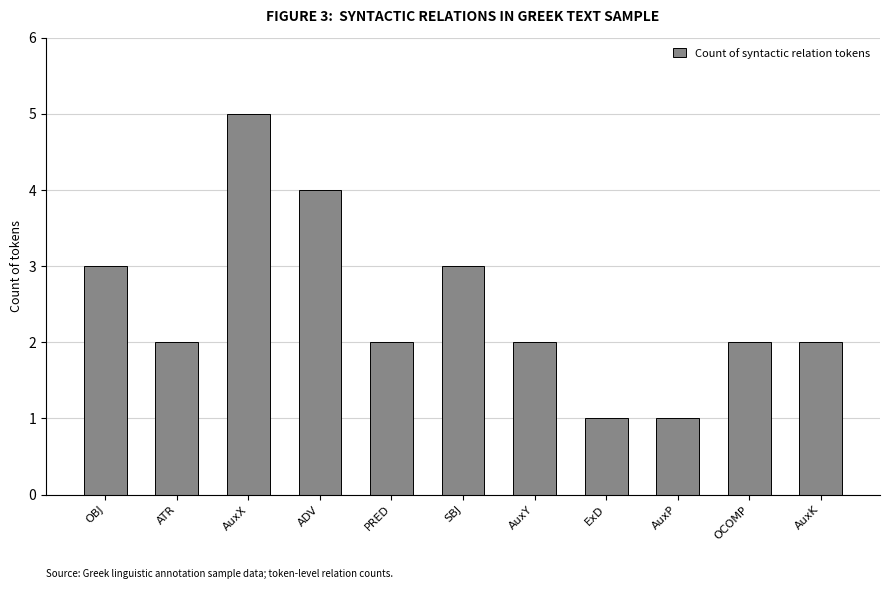

True or false: the data shows 1 at ATR.

False